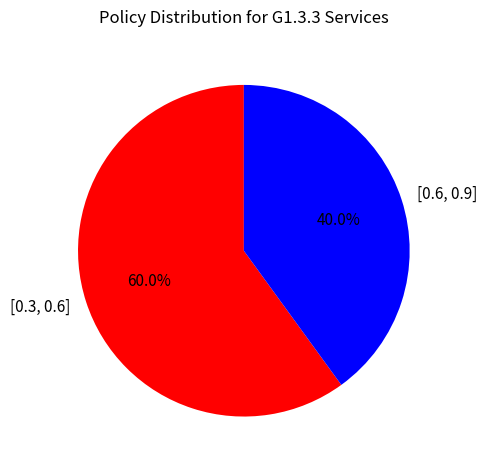

To the nearest percent, what is the difference between the largest and smallest slice percentages?

20%